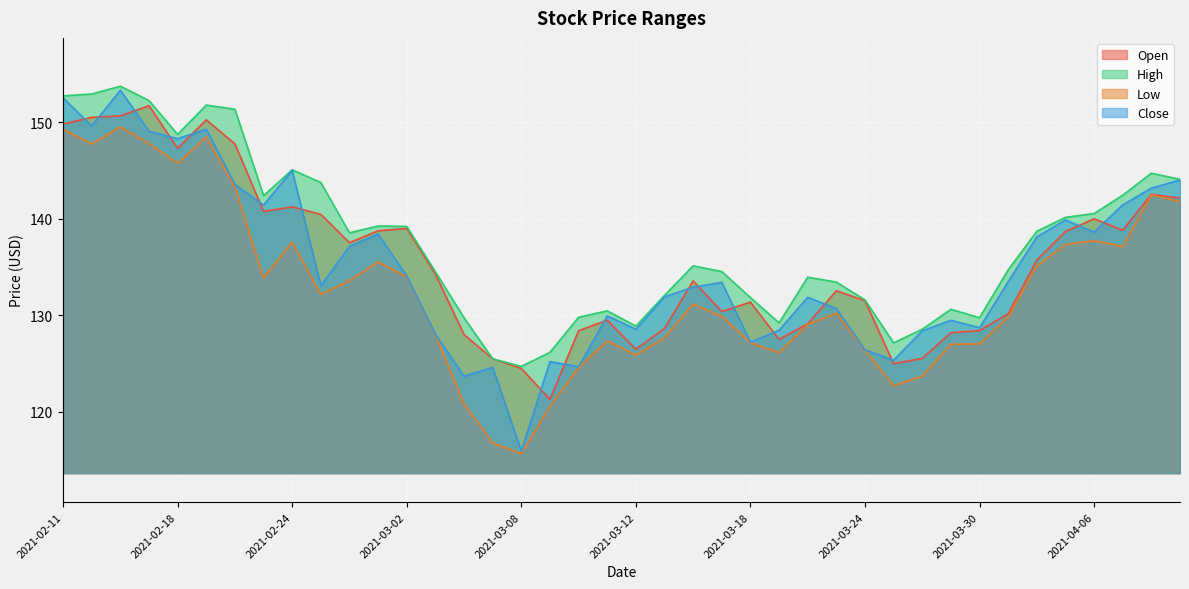

Which category has the highest value across all series?

2021-02-16